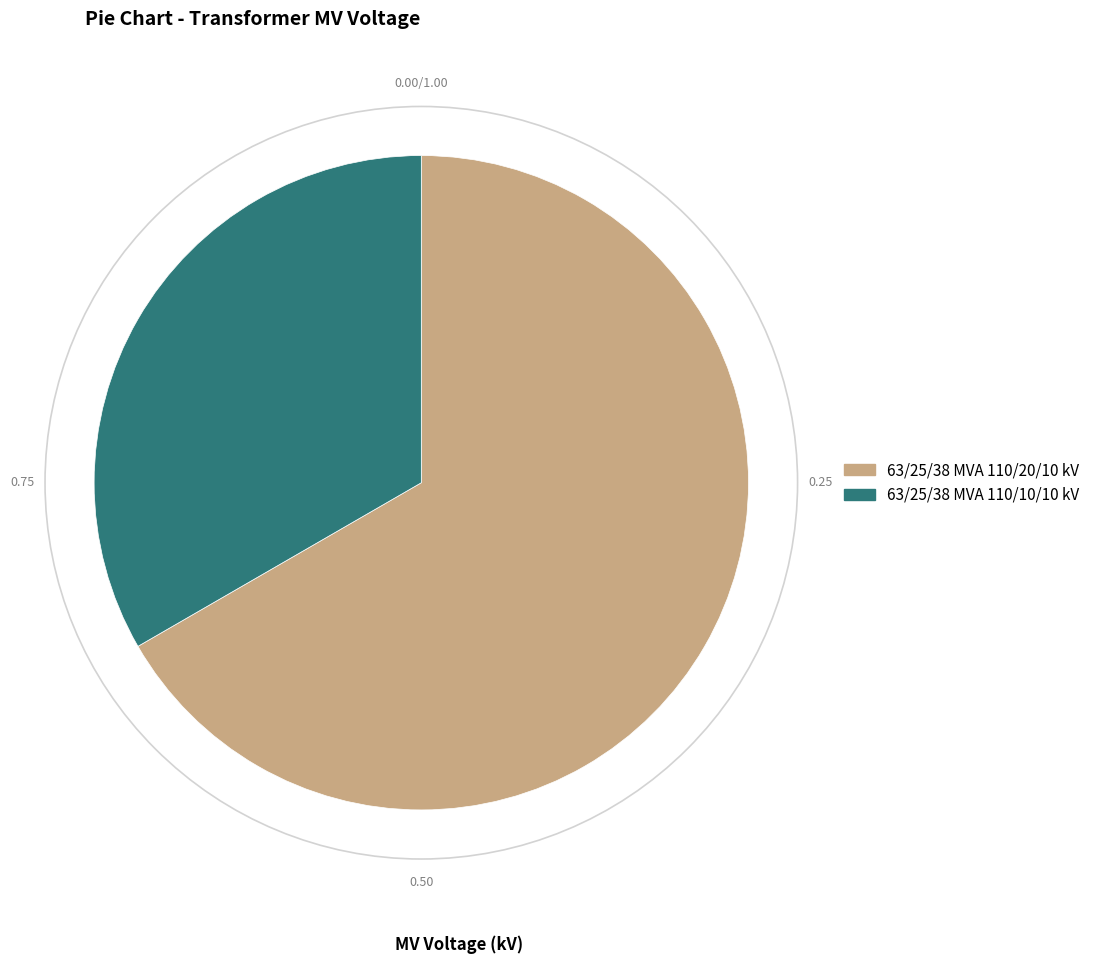

Does 63/25/38 MVA 110/10/10 kV account for over 50% of the chart?

No